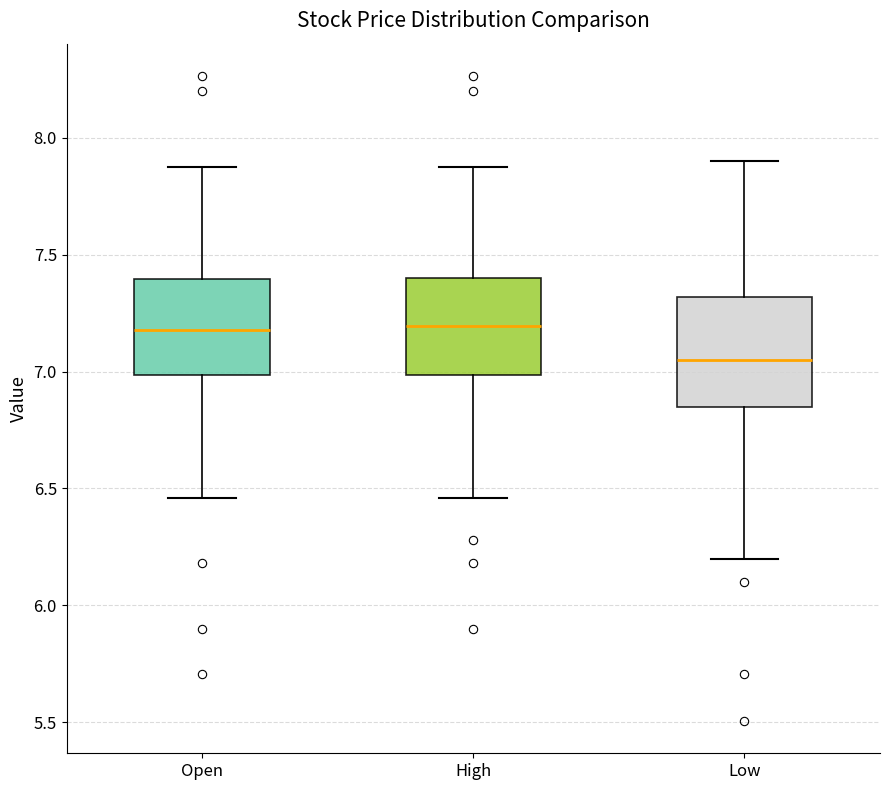

Reading left to right, transcribe this box plot: for each box, give where its median line is, the range the box spans, and where its two whiskers end, as read against the y-axis. The values are not printed on the chart, so give them approximately, as read against the axis.

Open: median 7.20, box 7.00 to 7.40, whiskers 6.45 to 7.90
High: median 7.20, box 7.00 to 7.40, whiskers 6.45 to 7.90
Low: median 7.05, box 6.85 to 7.30, whiskers 6.20 to 7.90